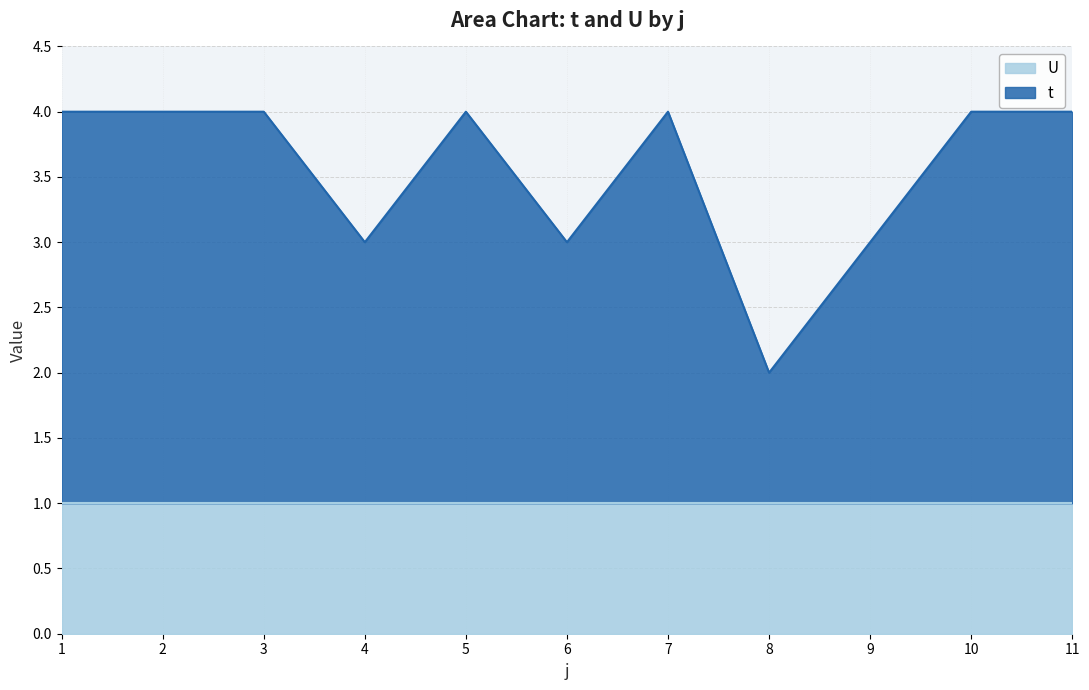

Where is the first local maximum?

5